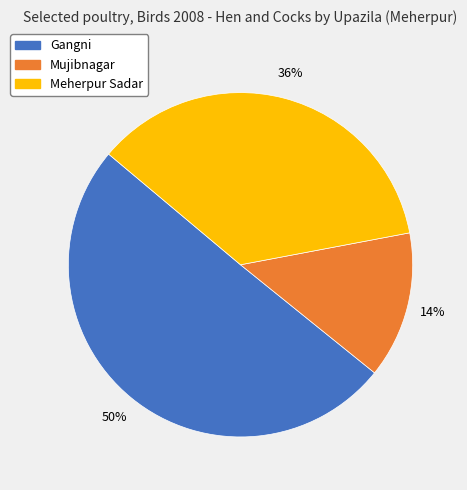

Which has a higher value, Mujibnagar or Meherpur Sadar?

Meherpur Sadar